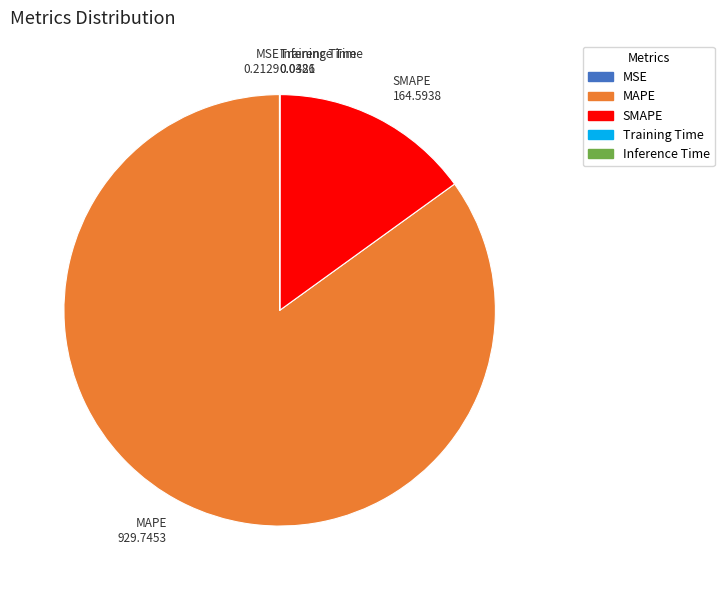

Which category has the biggest portion of the pie?

MAPE